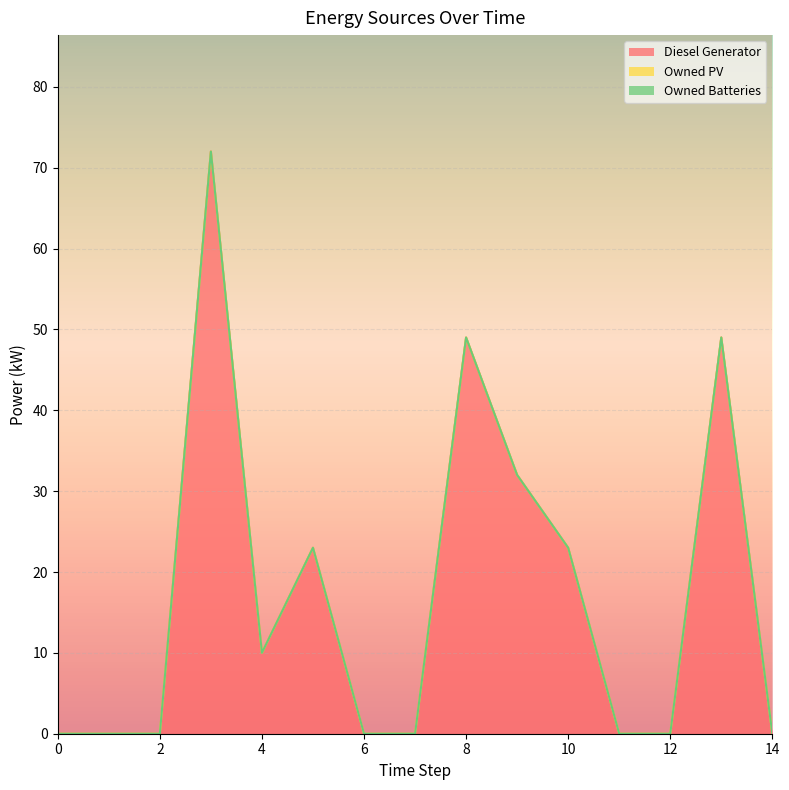

What is the maximum value shown in the chart?

72